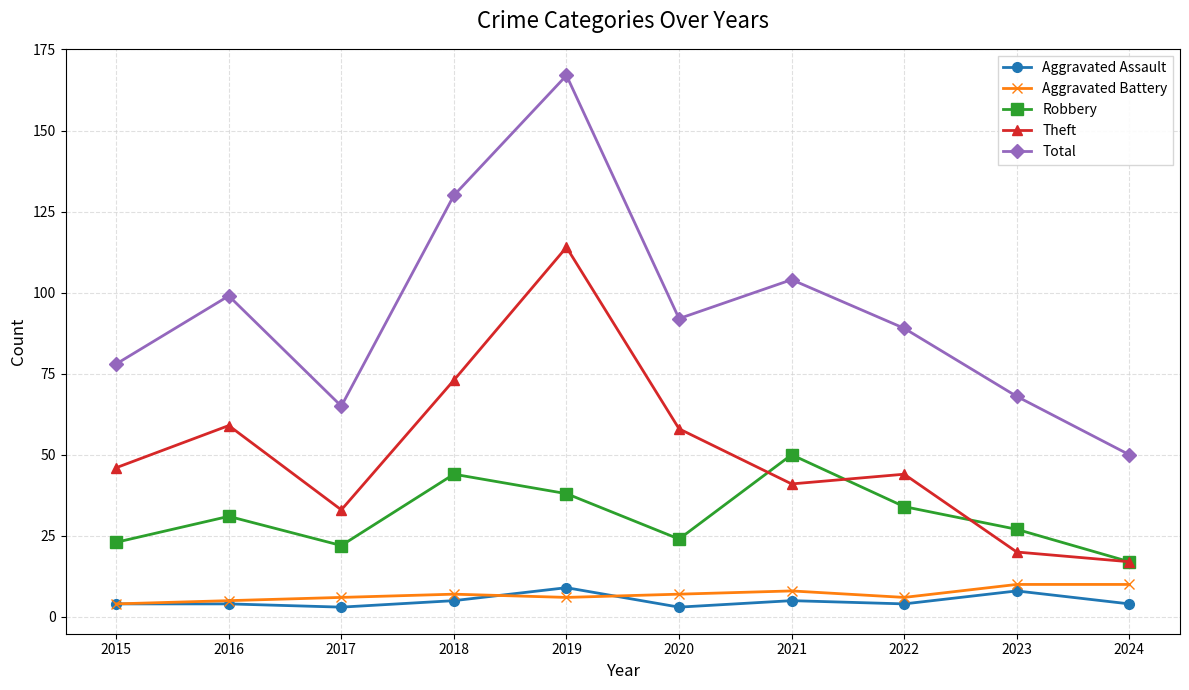

At 2019, list the series in order from smallest to largest.

Aggravated Battery, Aggravated Assault, Robbery, Theft, Total